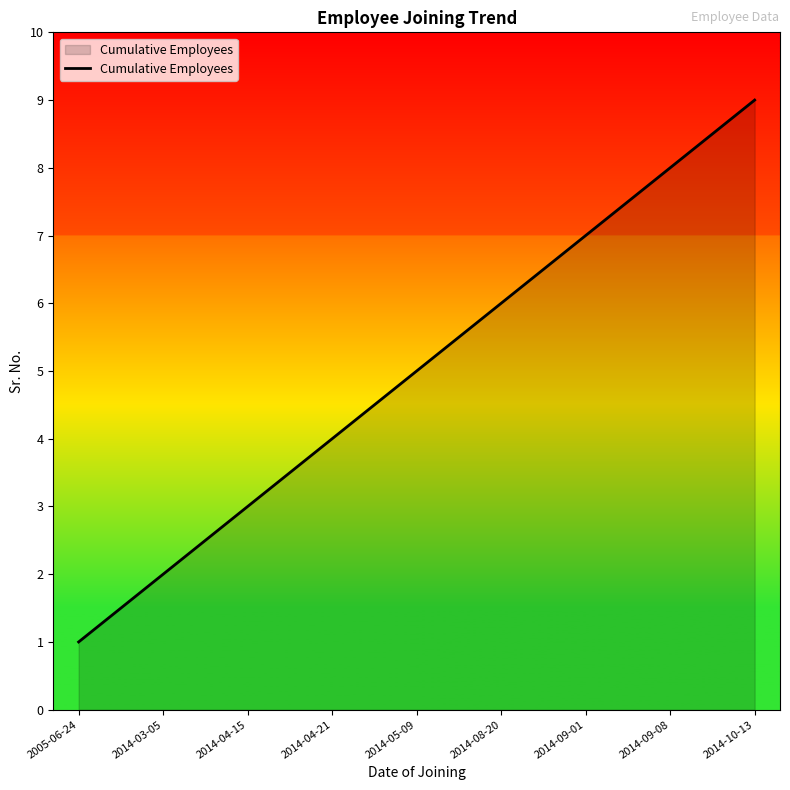

Does the chart display data point markers on the line(s)?

No